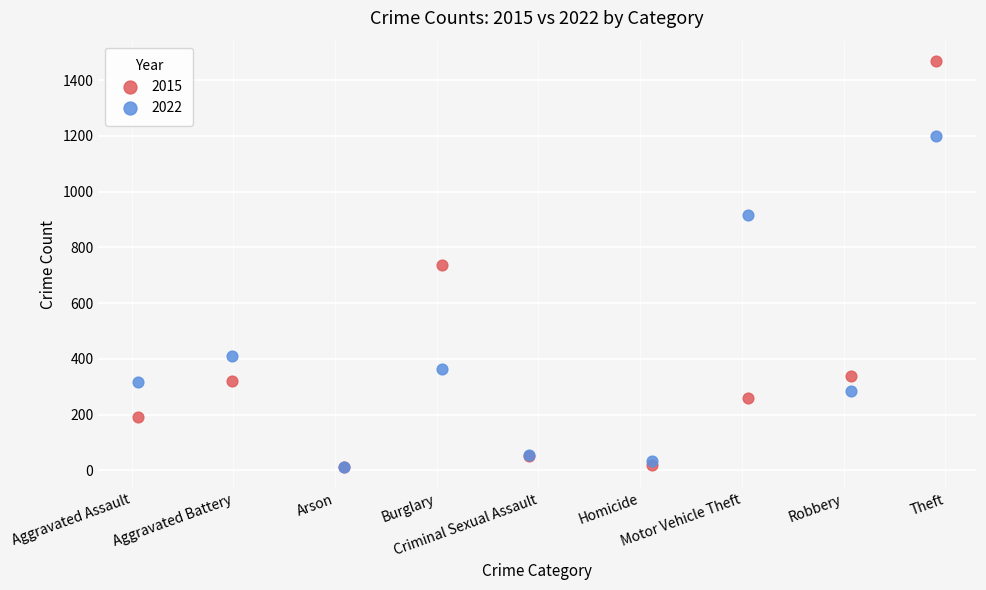

Which series has the widest spread of Y values?

2015